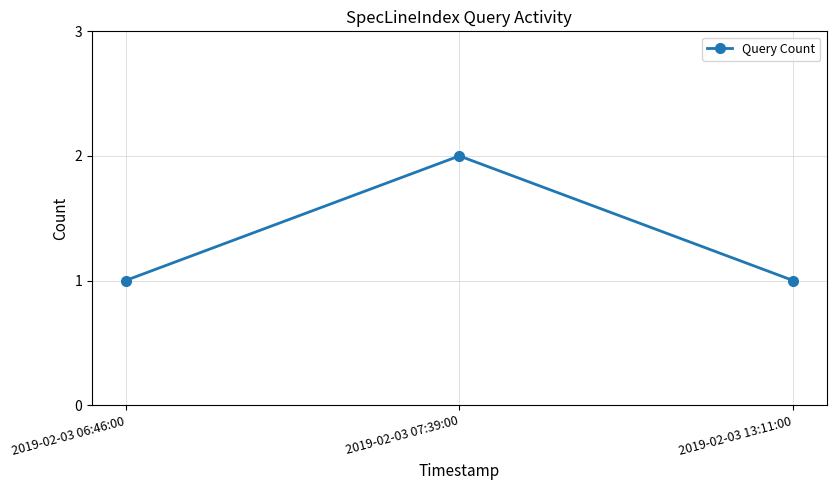

The value at 2019-02-03 07:39:00 is 1. True or false?

False